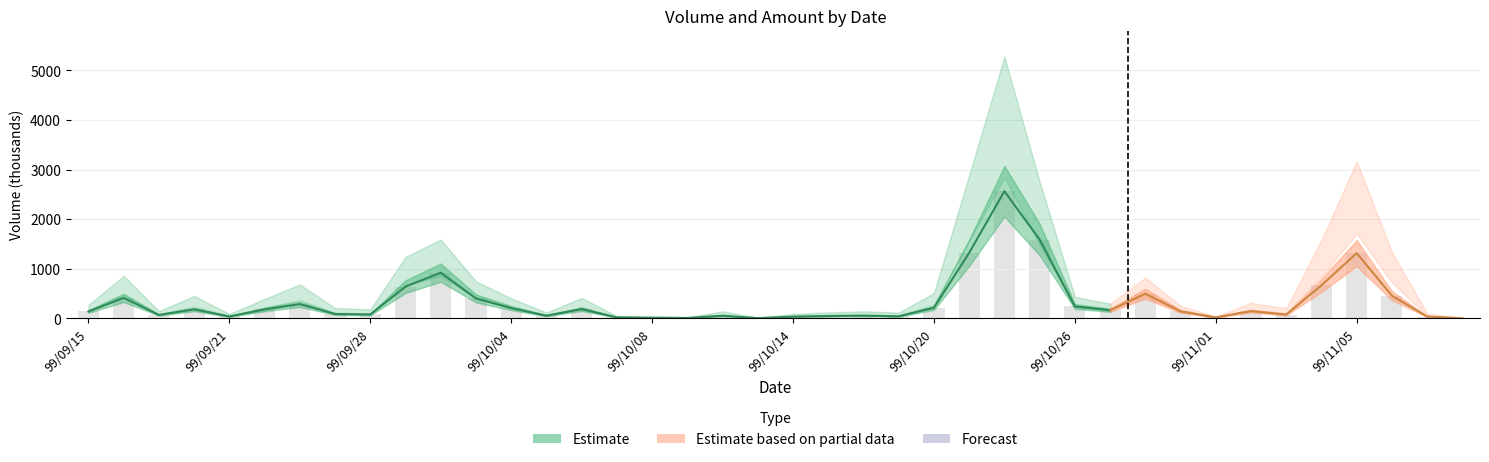

Is it true that the value at 22 is 22.1?

False